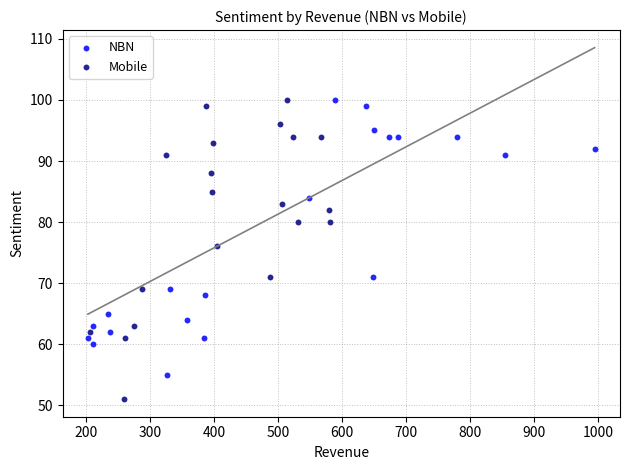

Which series has the widest spread of Y values?

Mobile